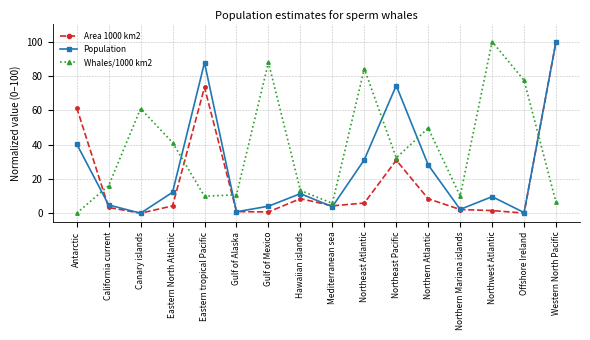

Between Northeast Pacific and Northwest Atlantic, which series saw the biggest shift?

Whales/1000 km2